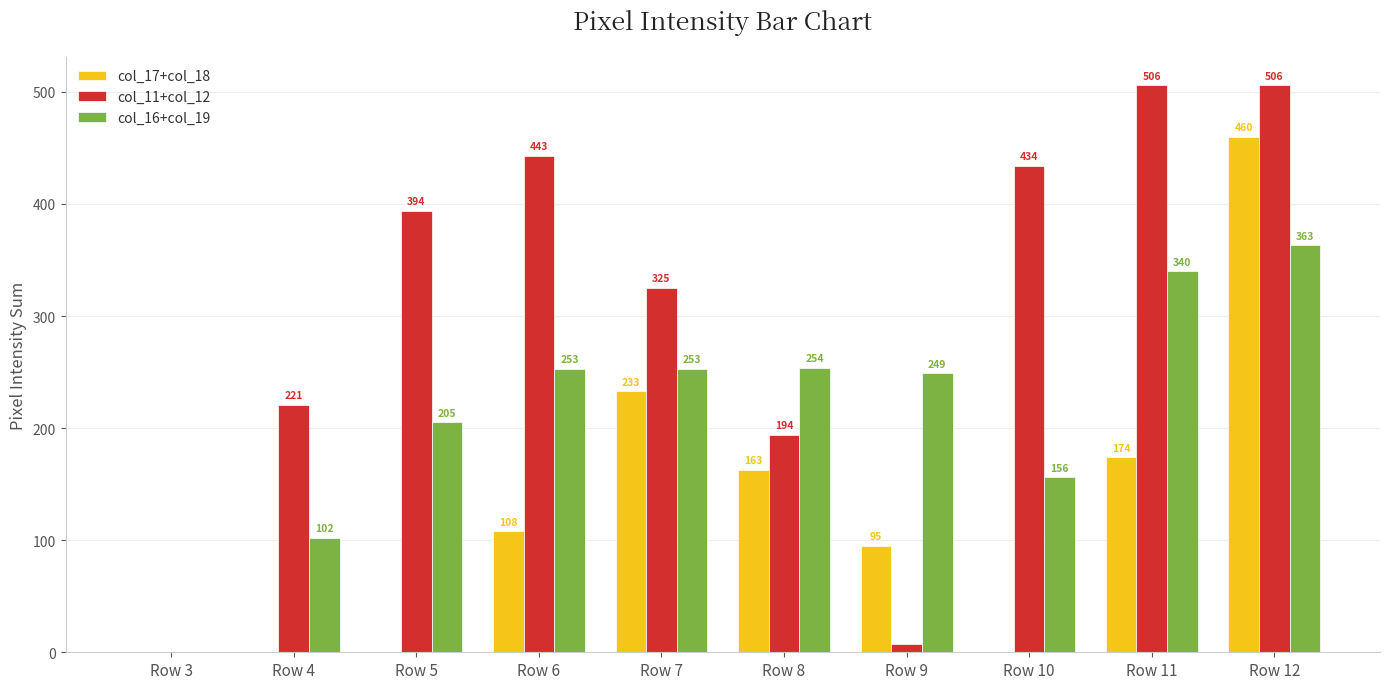

Count the number of data series in this chart.

3